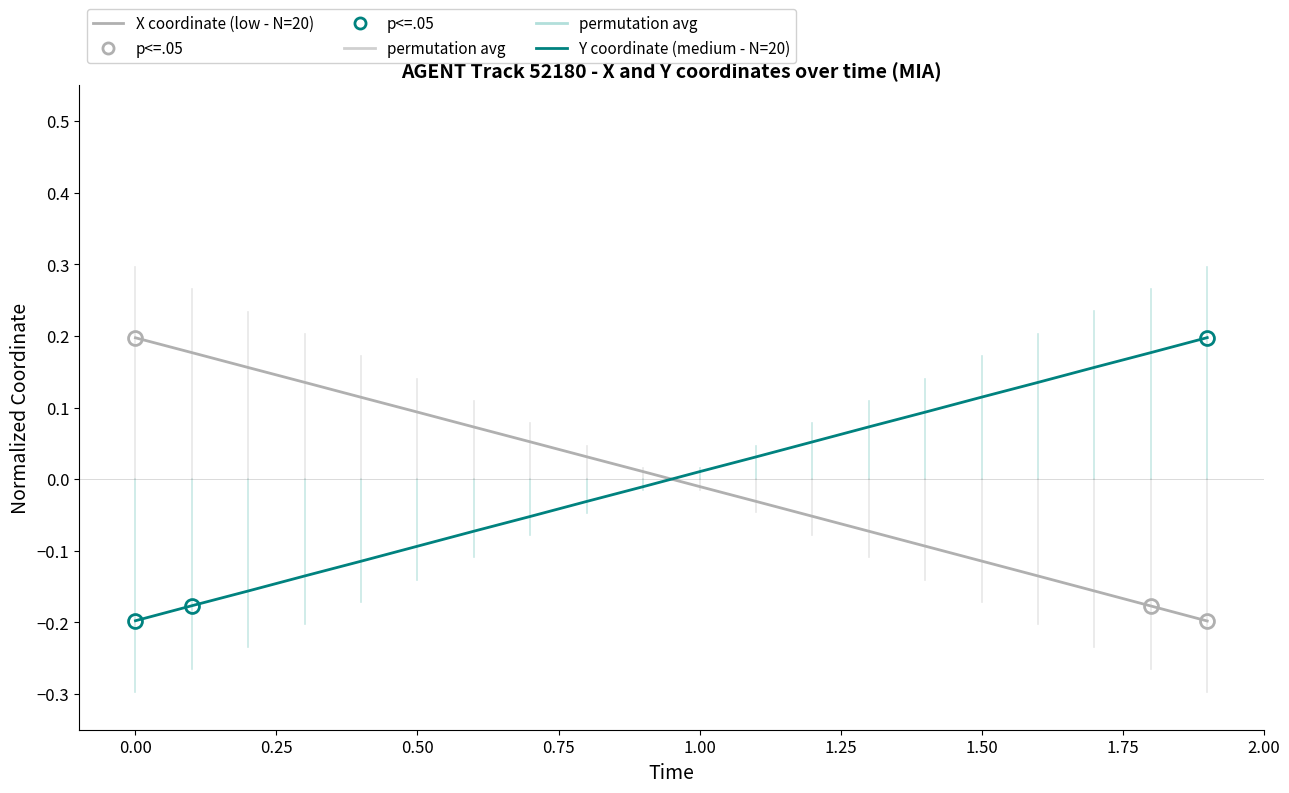

True or false: X coordinate (low - N=20) and Y coordinate (medium - N=20) intersect in this chart.

True